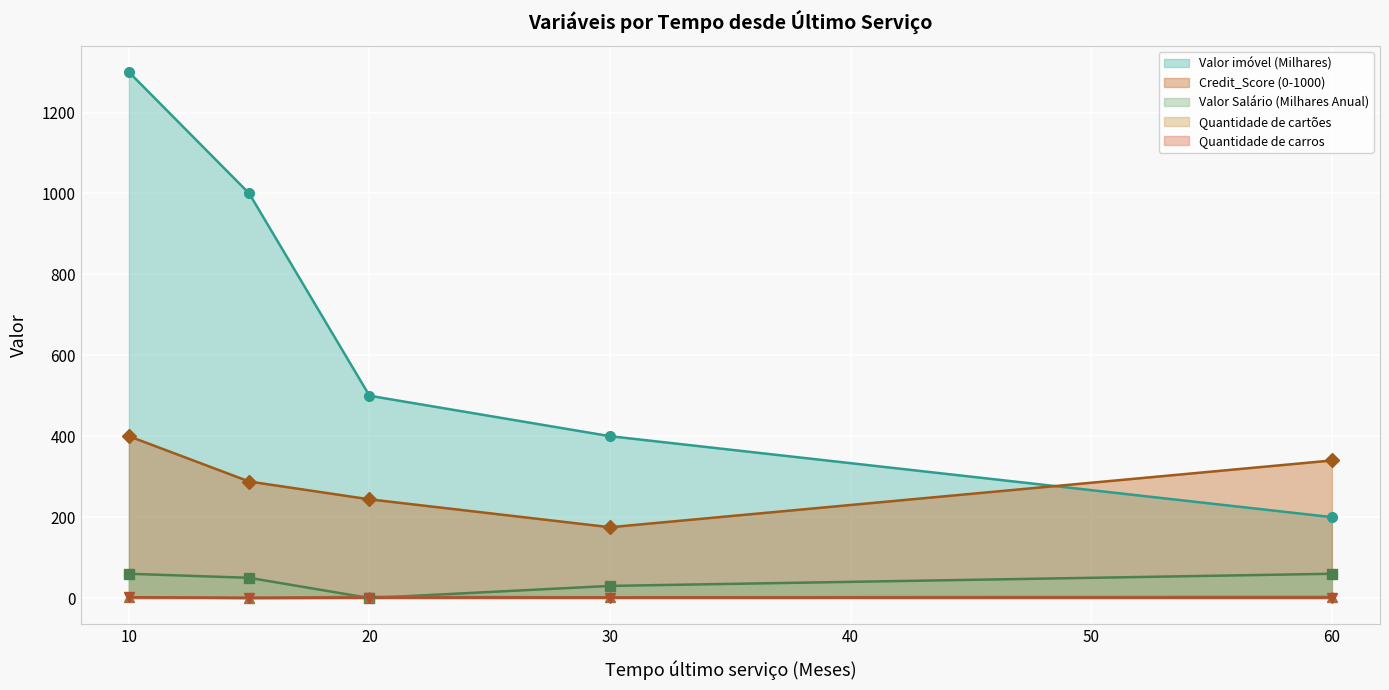

Reading left to right, extract all data points from this chart.

Valor imóvel (Milhares): 1300	1000	500	400	200
Credit_Score (0-1000): 400	288	244	175	340
Valor Salário (Milhares Anual): 60	50	0	30	60
Quantidade de cartões: 2	1	3	2	3
Quantidade de carros: 2	0	1	1	1